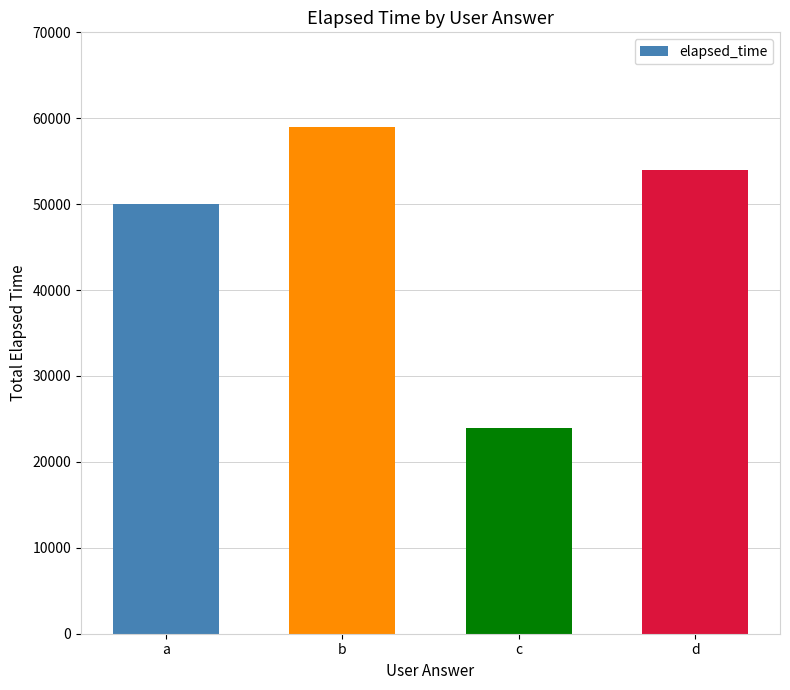

What is the change in value from a to d?

+4000